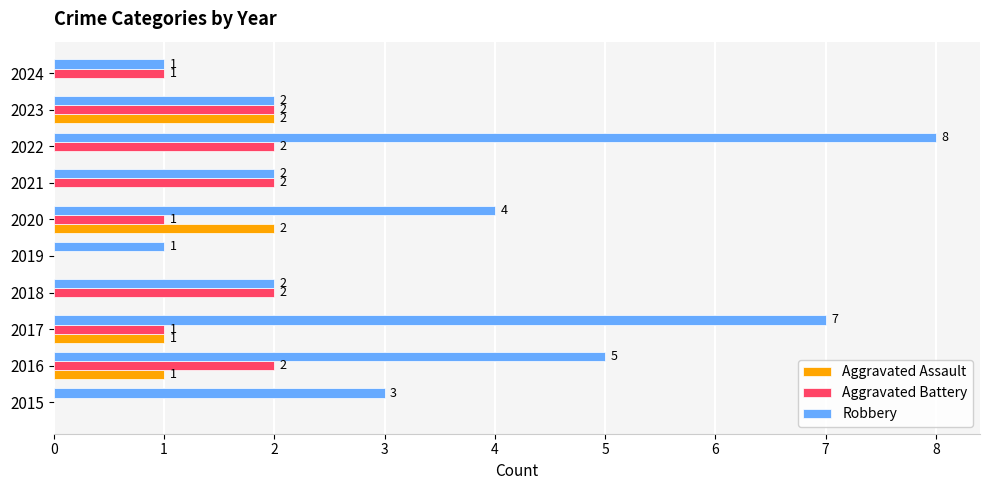

Is it true that Aggravated Battery equals 1 at 2024?

True